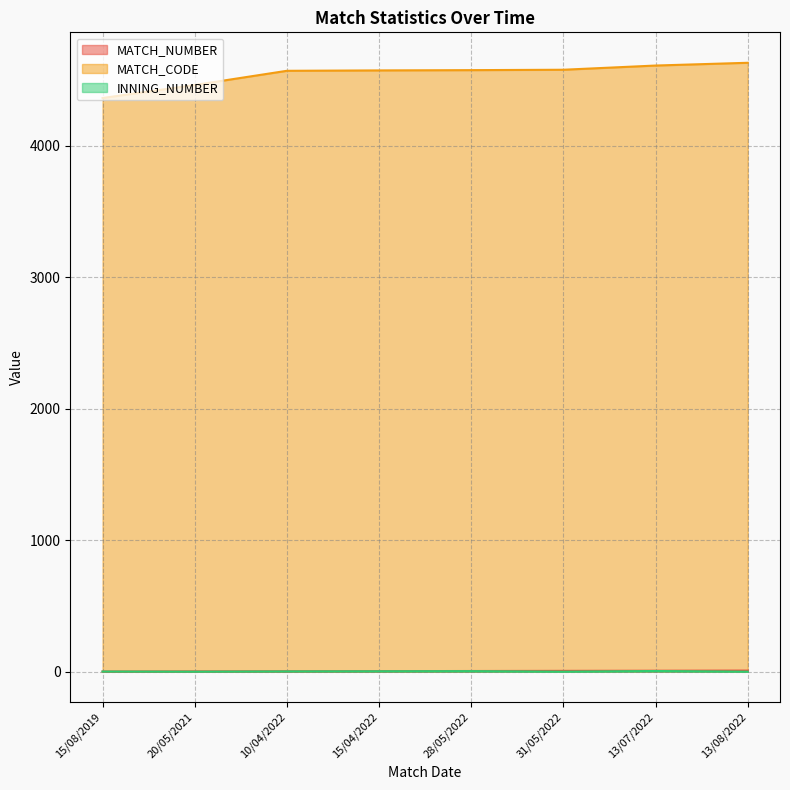

How many categories are shown in the chart?

8